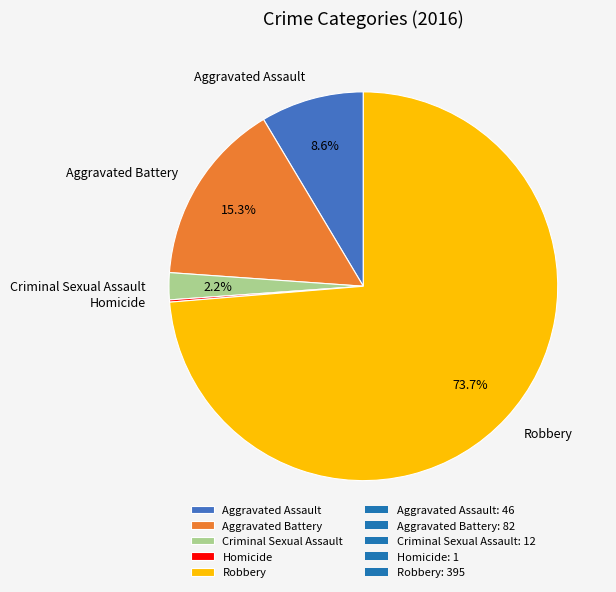

What percentage is the Robbery slice, to the nearest percent?

74%